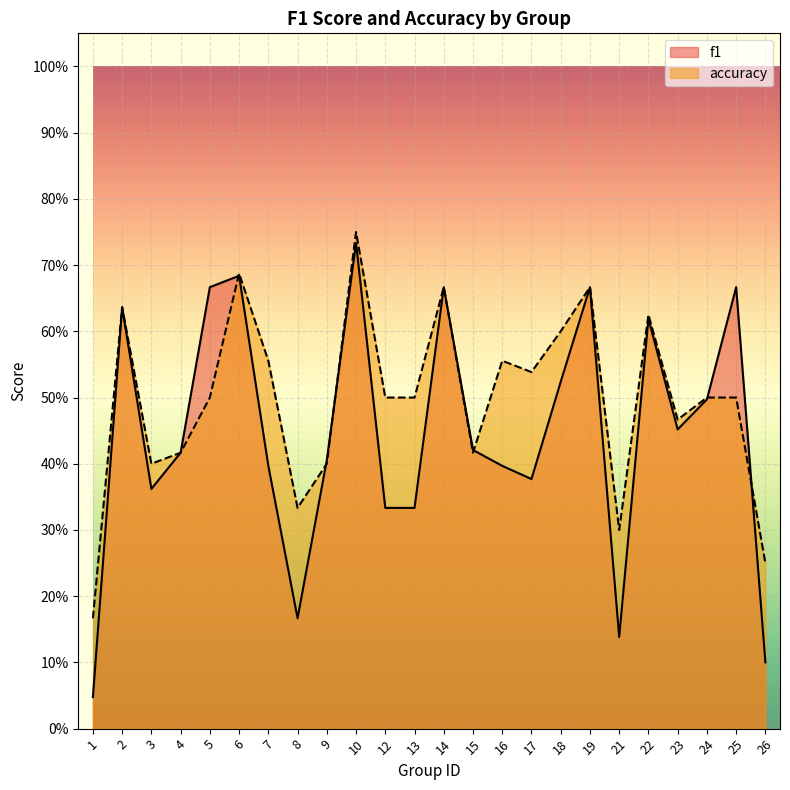

At which category does the chart reach its minimum across all series?

1